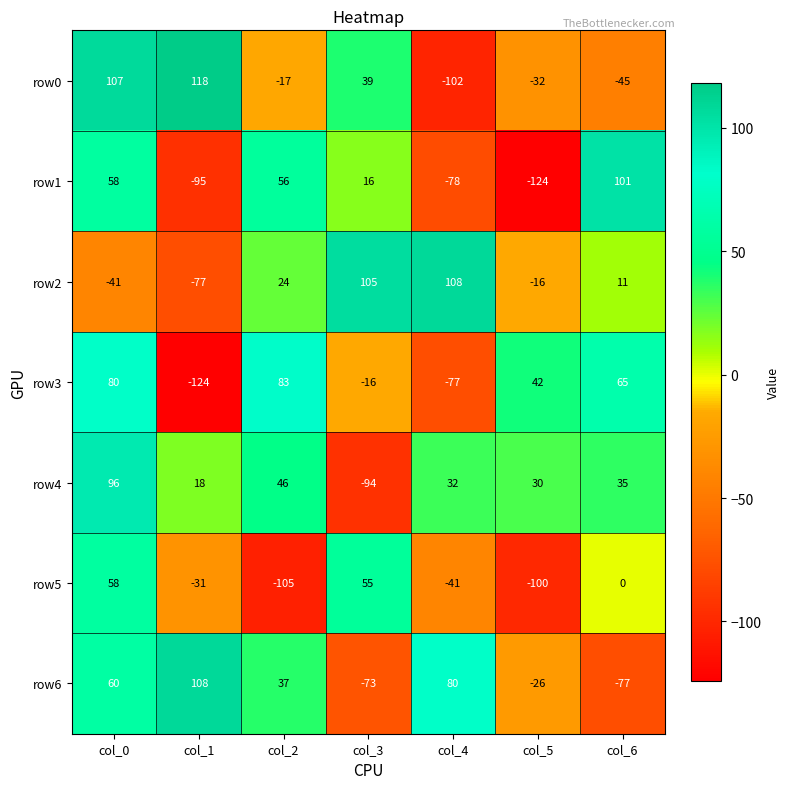

What value does the row5 series have at col_5, to the nearest 50?

-100